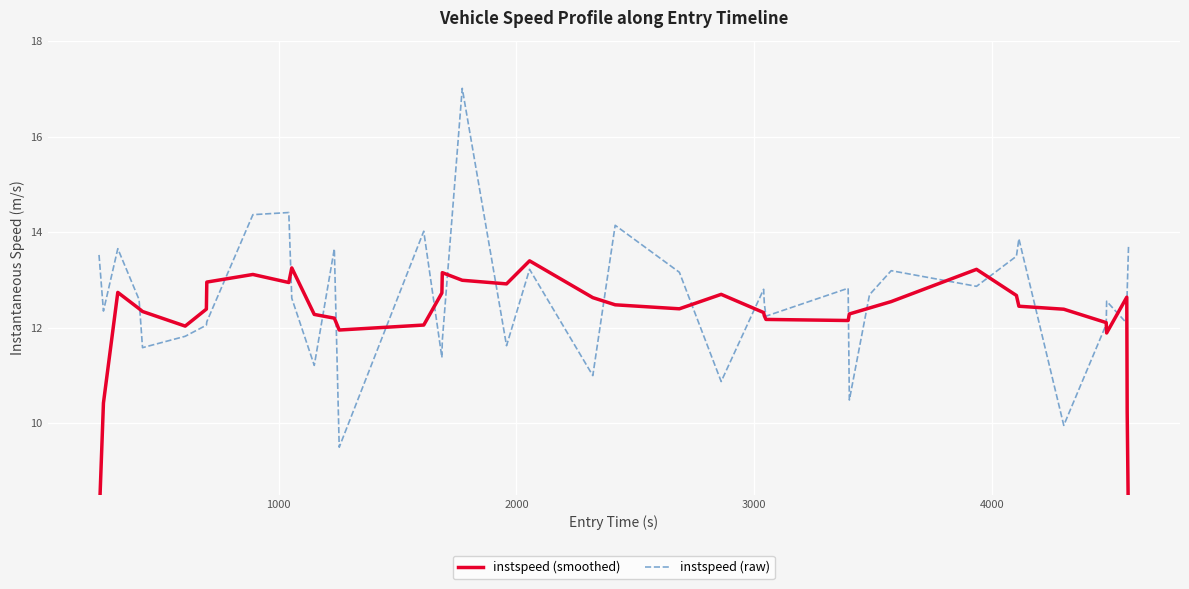

What is the minimum value for instspeed (raw)?

9.5